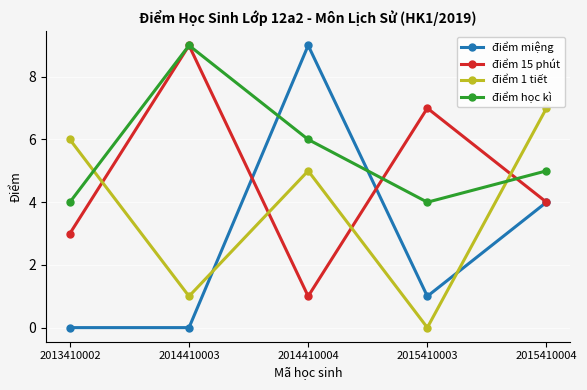

Where is điểm học kì nearest to the value 6?

2014410004